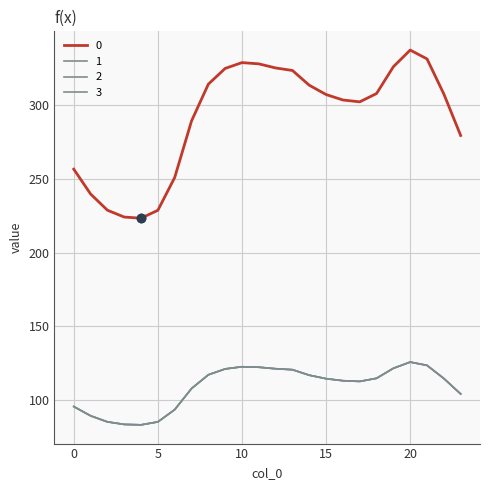

True or false: 0 and 3 intersect in this chart.

False